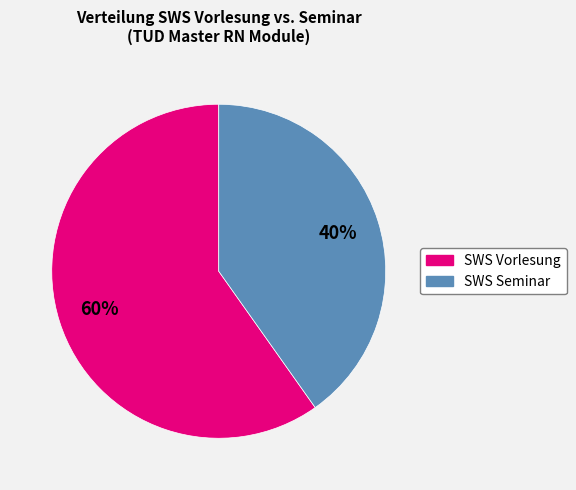

Is there any slice that represents more than half of the pie?

Yes